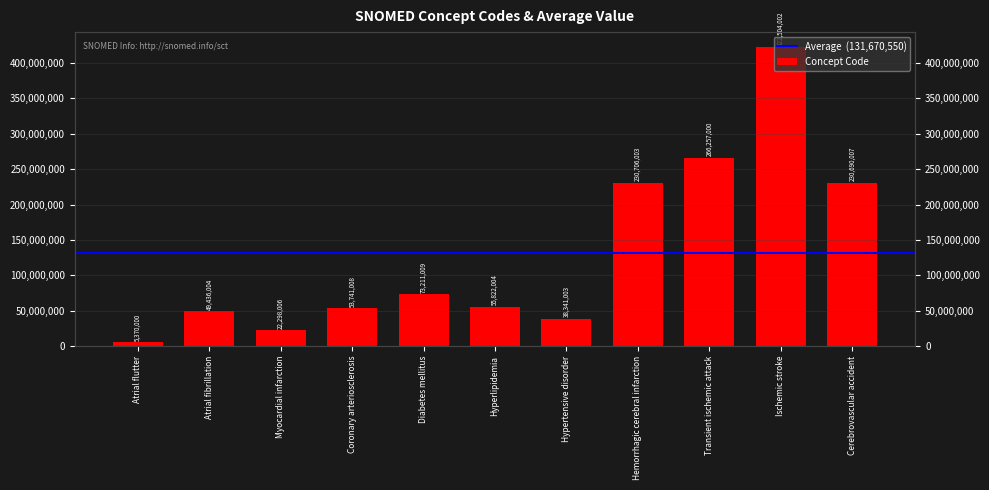

True or false: the data shows 55822004 at Hyperlipidemia.

True